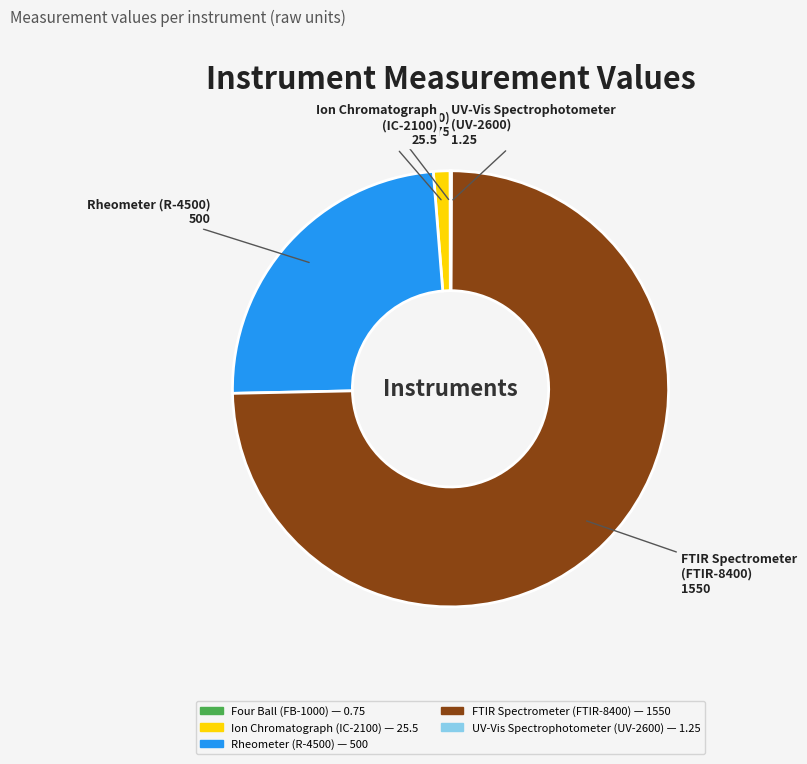

Is it true that Ion Chromatograph (IC-2100) is 11% of the pie?

False